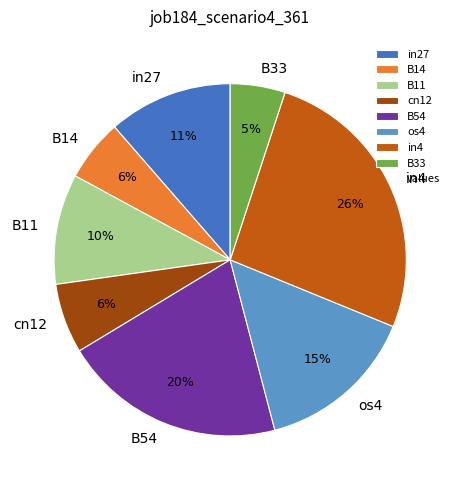

How many segments does this pie chart have?

8